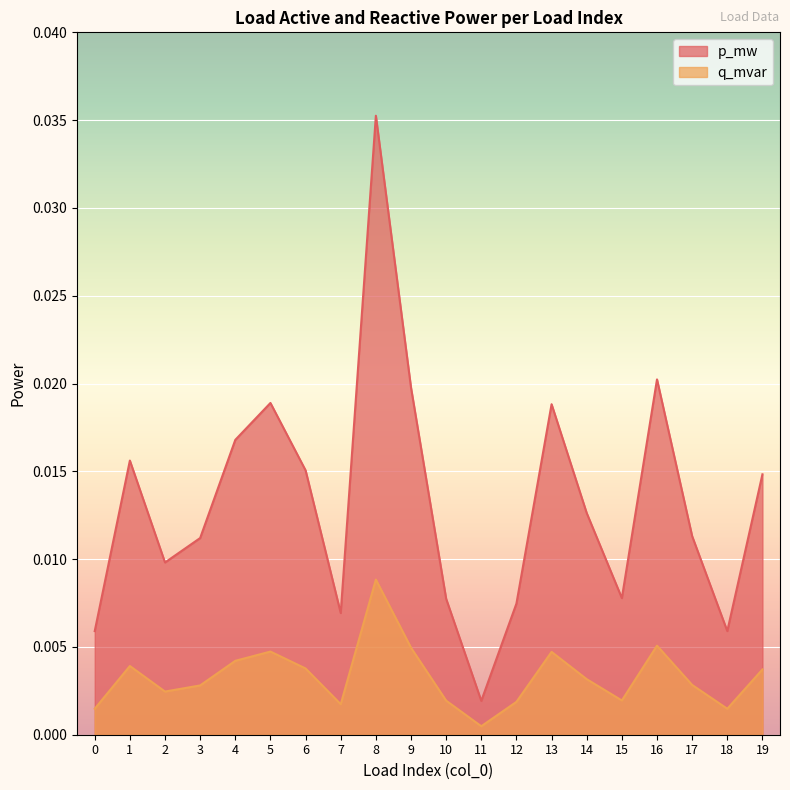

Count the number of categories in the chart.

20